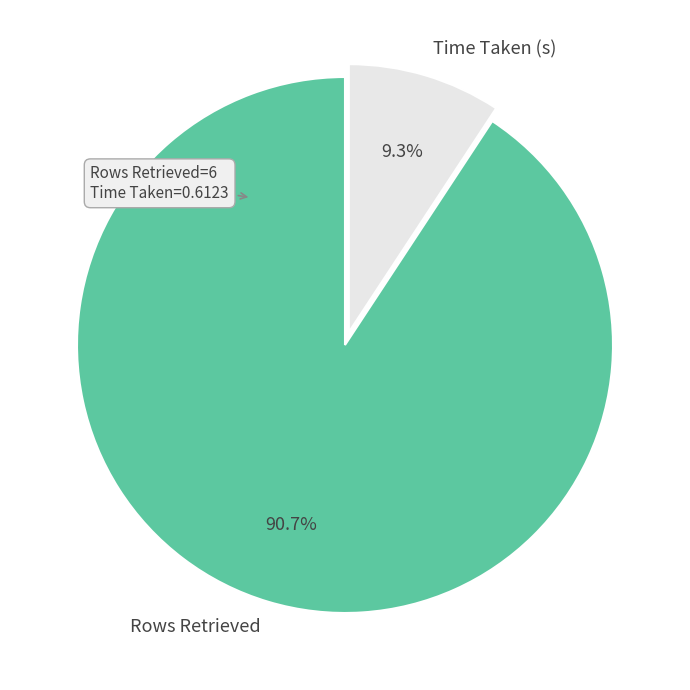

The Rows Retrieved slice represents 91% of the pie. True or false?

True